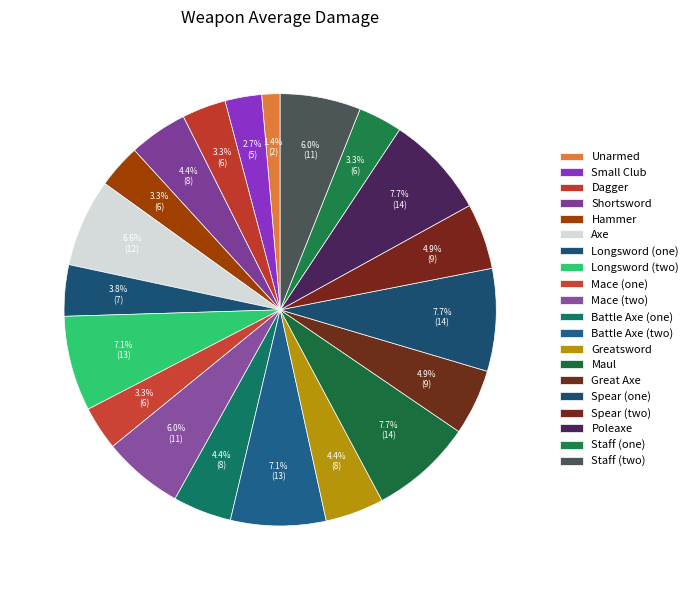

Count the number of slices in the pie.

20